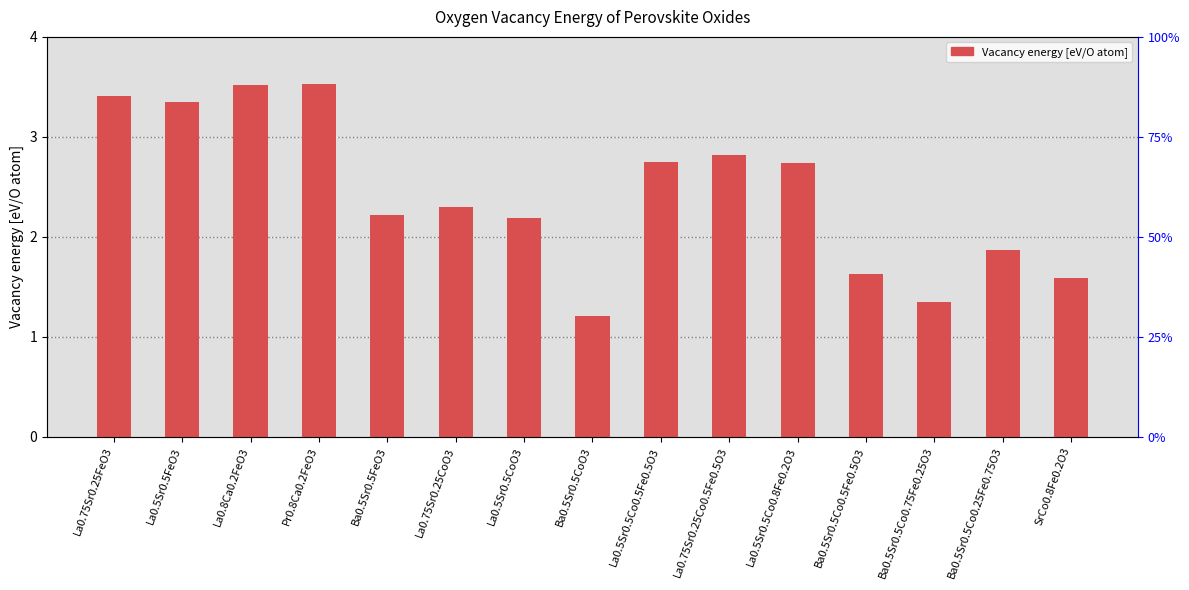

Rank the categories by value from highest to lowest.

Pr0.8Ca0.2FeO3, La0.8Ca0.2FeO3, La0.75Sr0.25FeO3, La0.5Sr0.5FeO3, La0.75Sr0.25Co0.5Fe0.5O3, La0.5Sr0.5Co0.5Fe0.5O3, La0.5Sr0.5Co0.8Fe0.2O3, La0.75Sr0.25CoO3, Ba0.5Sr0.5FeO3, La0.5Sr0.5CoO3, Ba0.5Sr0.5Co0.25Fe0.75O3, Ba0.5Sr0.5Co0.5Fe0.5O3, SrCo0.8Fe0.2O3, Ba0.5Sr0.5Co0.75Fe0.25O3, Ba0.5Sr0.5CoO3